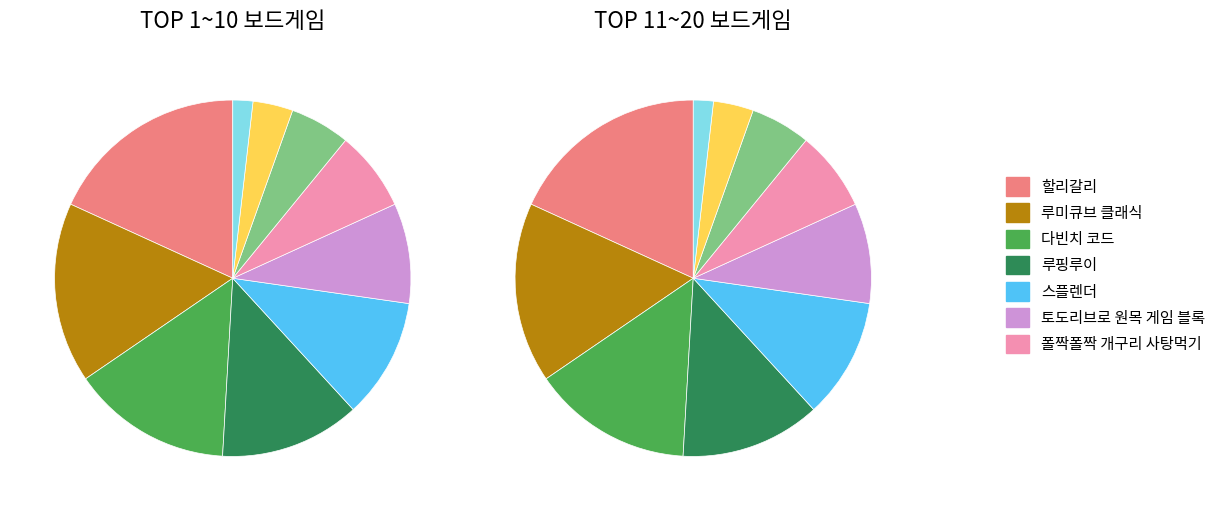

How many slices are in this pie chart?

10